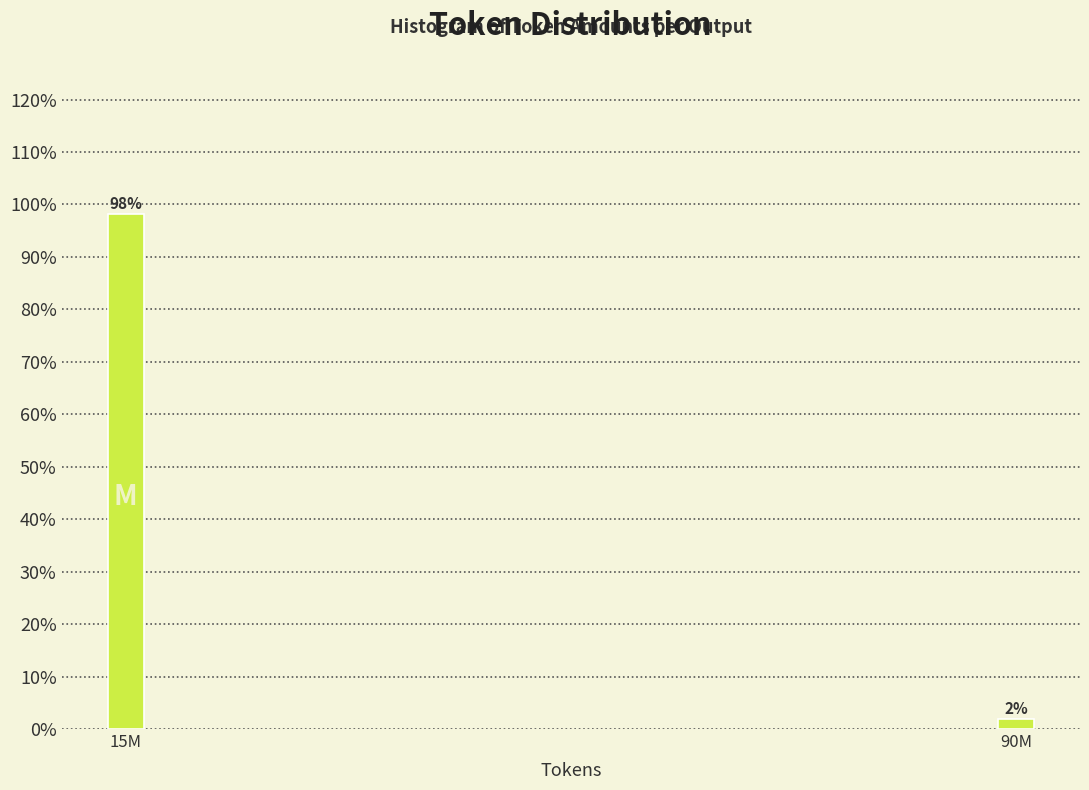

Which label corresponds to the largest value in the chart?

15M